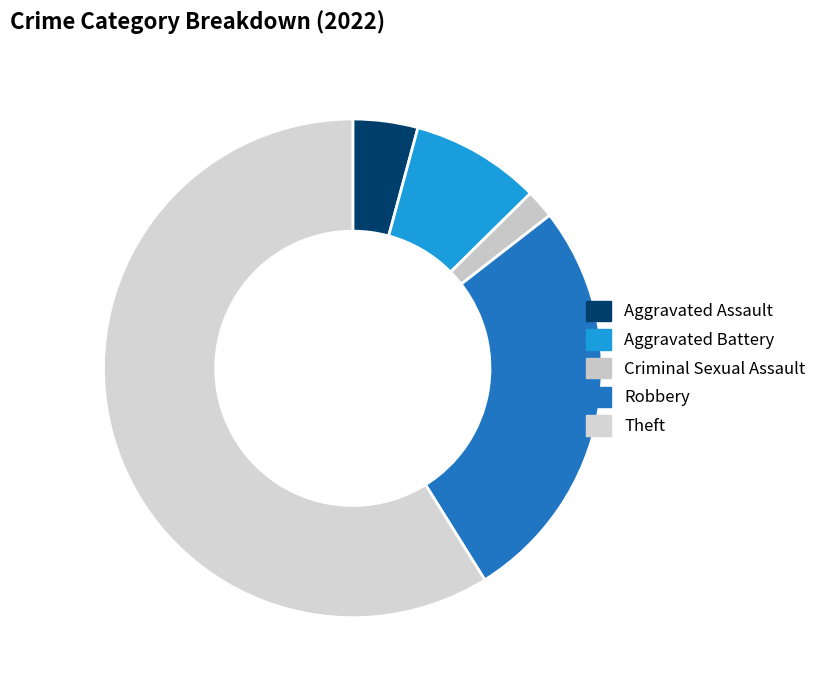

How many segments does this pie chart have?

5